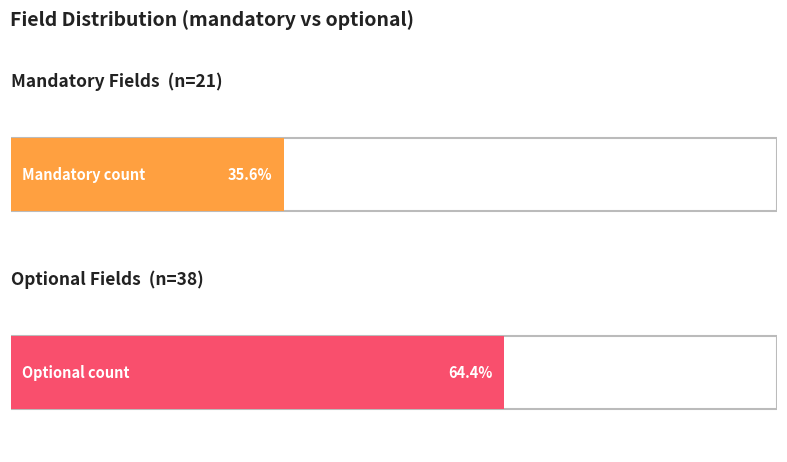

Rank the series at optional from lowest to highest value.

optional, mandatory